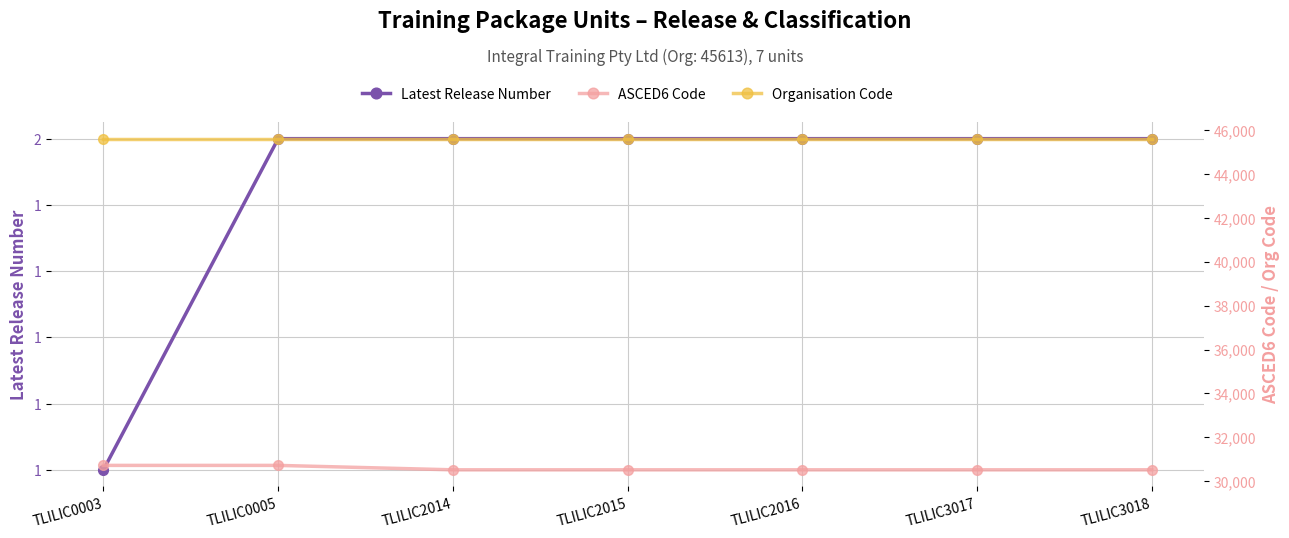

List the series in order of their overall mean, highest first.

Organisation Code, ASCED6 Code, Latest Release Number